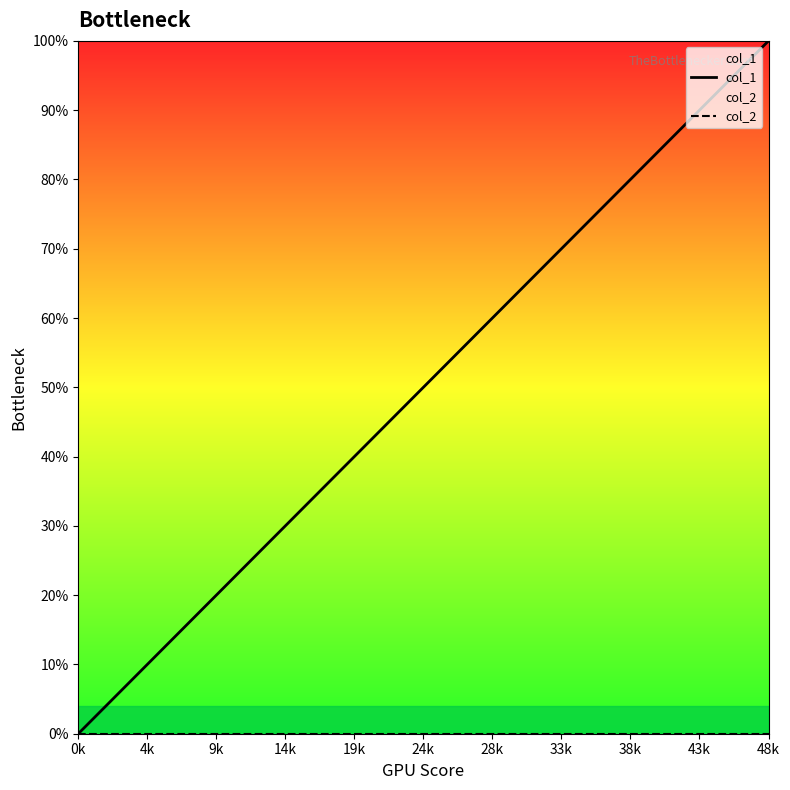

Which series has the widest spread of values?

col_1